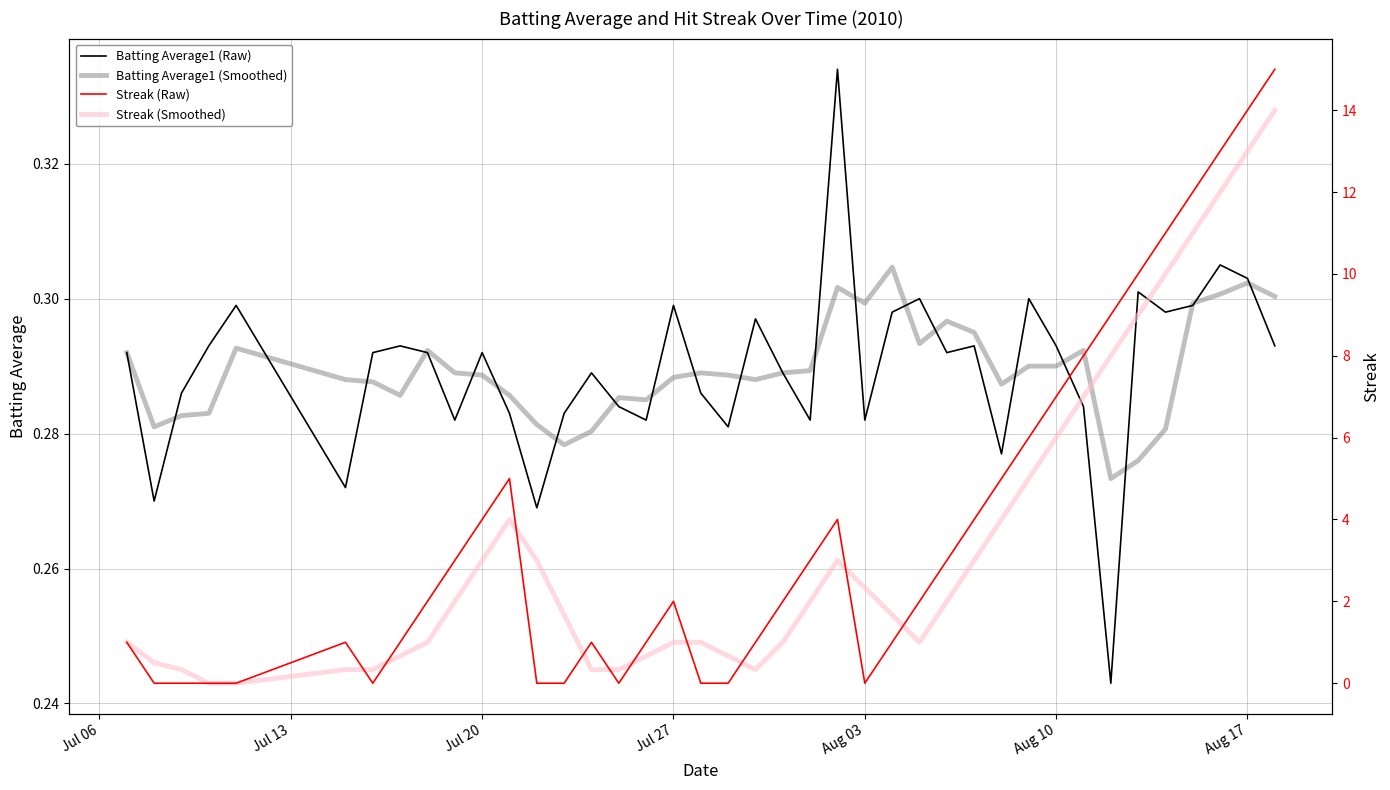

How many lines are shown in the chart?

4